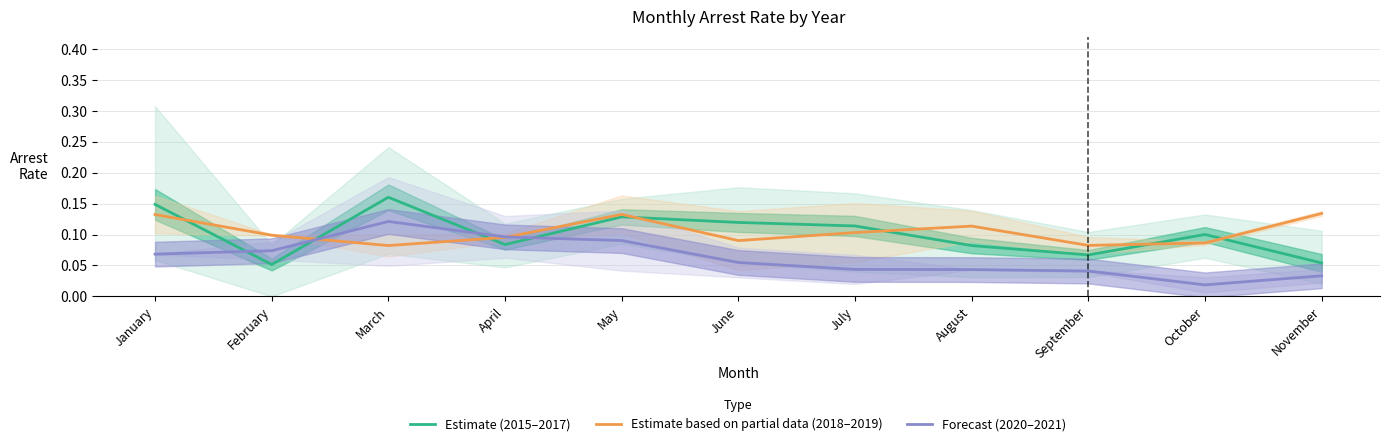

Reading right to left, transcribe all the data shown in this chart.

Estimate (2015–2017): November=0.1	October=0.1	September=0.1	August=0.1	July=0.1	June=0.1	May=0.1	April=0.1	March=0.2	February=0.1	January=0.1
Estimate based on partial data (2018–2019): November=0.1	October=0.1	September=0.1	August=0.1	July=0.1	June=0.1	May=0.1	April=0.1	March=0.1	February=0.1	January=0.1
Forecast (2020–2021): November=0.0	October=0.0	September=0.0	August=0.0	July=0.0	June=0.1	May=0.1	April=0.1	March=0.1	February=0.1	January=0.1